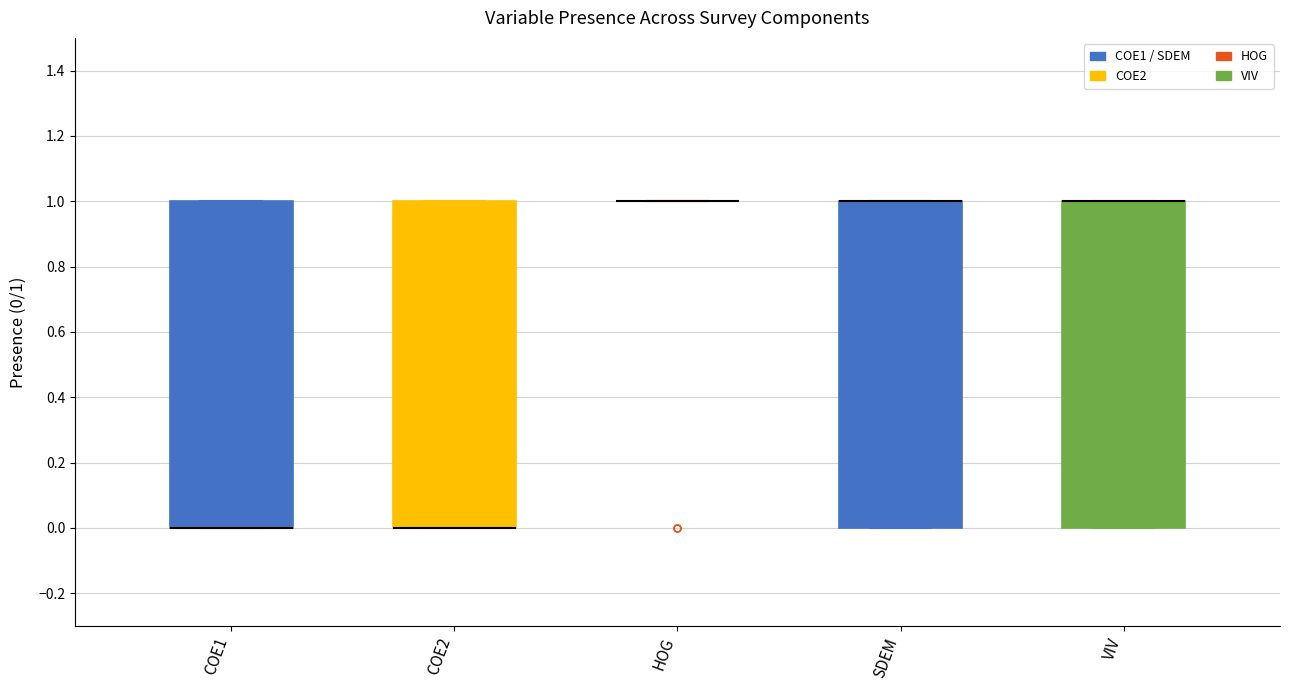

Where is the lower edge of the box for VIV on the y-axis? The values are not printed on the chart, so give them approximately, as read against the axis.

0